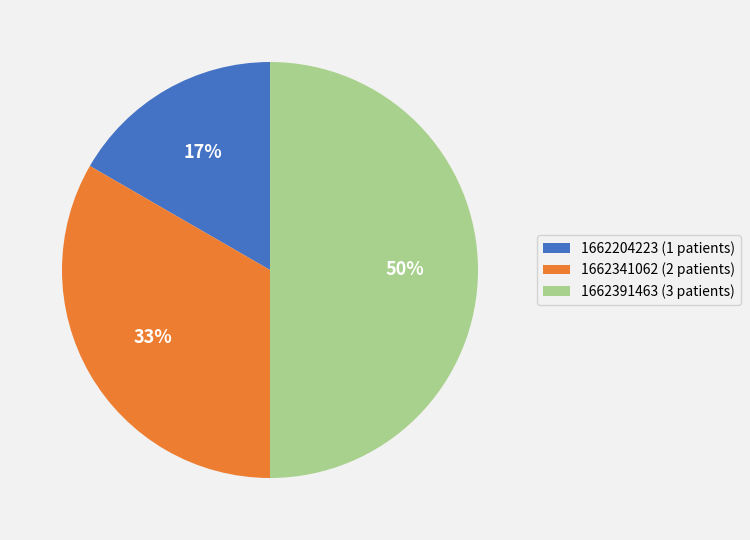

What percentage is the 1662204223 (1 patients) slice, to the nearest percent?

17%